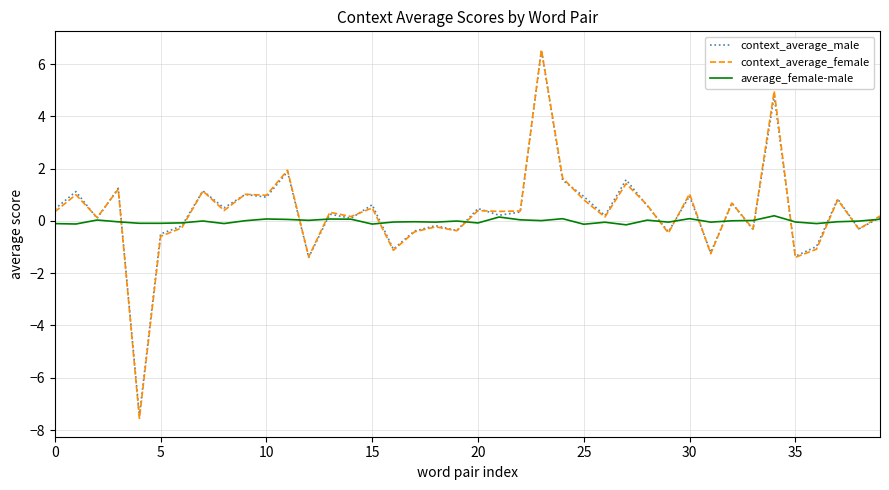

Which series has the largest range (max minus min)?

context_average_female